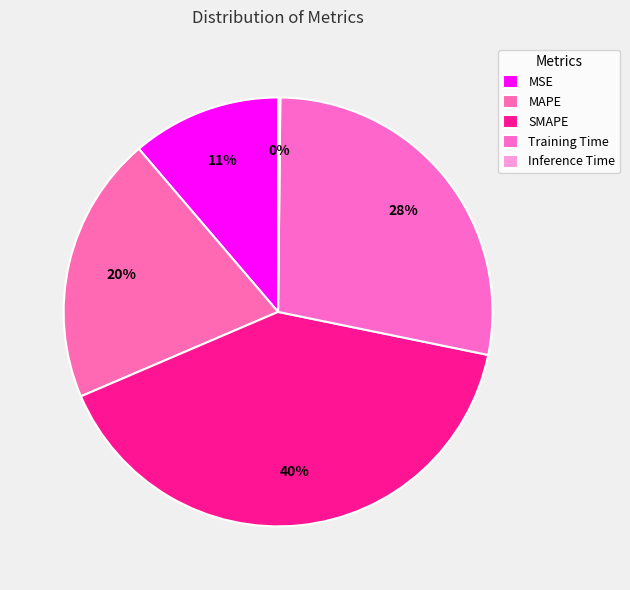

Rank the categories by value from lowest to highest.

Inference Time, MSE, MAPE, Training Time, SMAPE